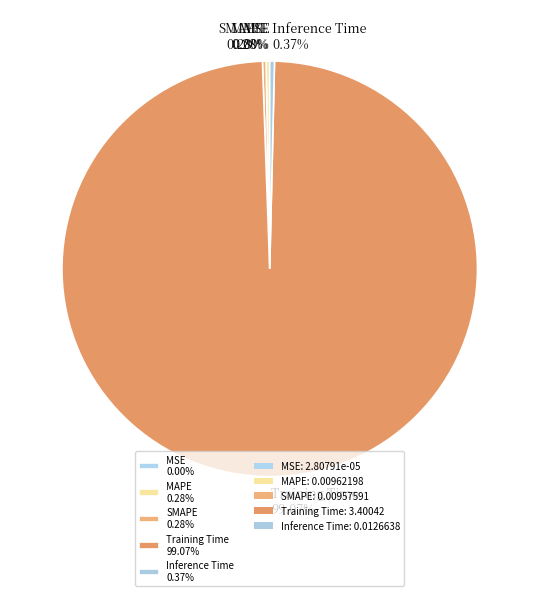

Is it true that SMAPE is 0% of the pie?

True